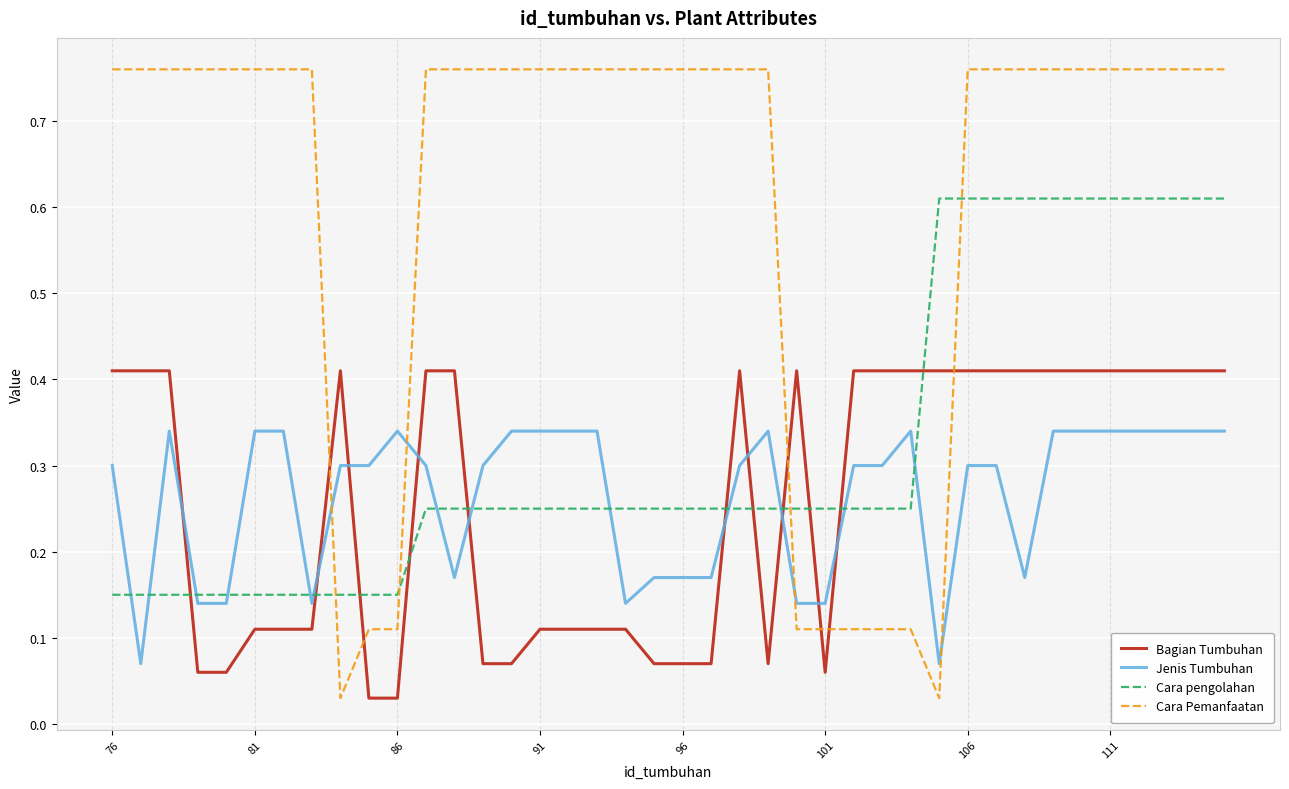

Which series has the largest total across all categories?

Cara Pemanfaatan